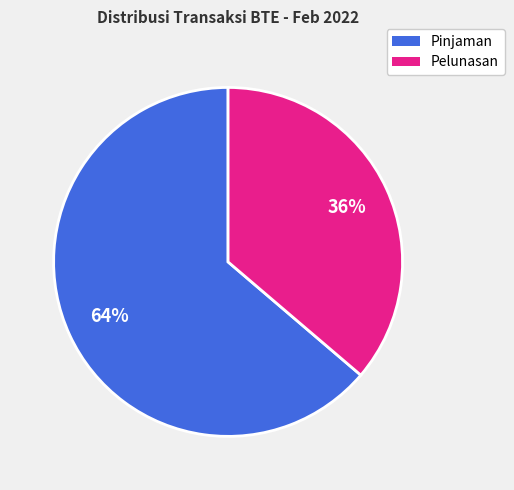

Which category accounts for the majority?

Pinjaman